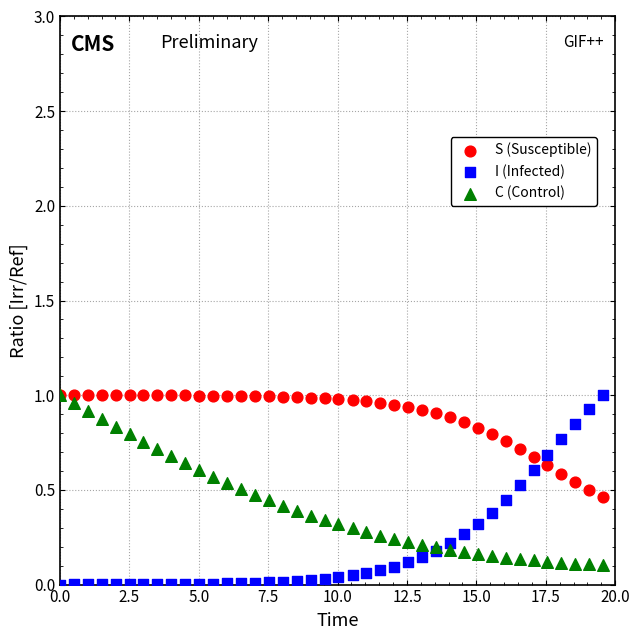

What are all the series names shown in the legend?

S (Susceptible), I (Infected), C (Control)